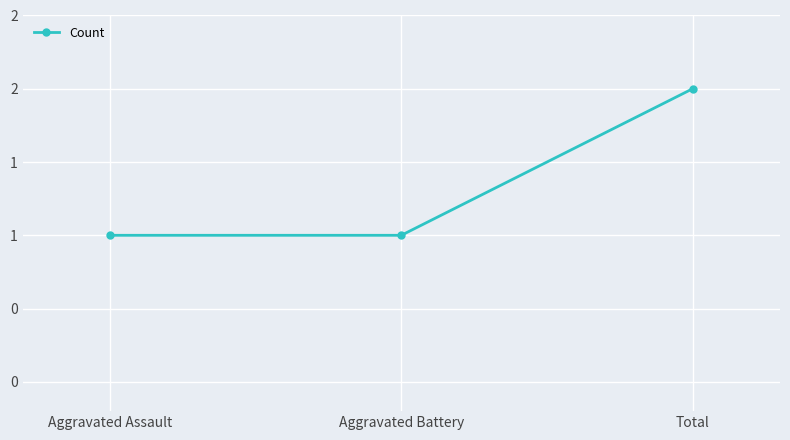

Does the chart have visible grid lines?

Yes